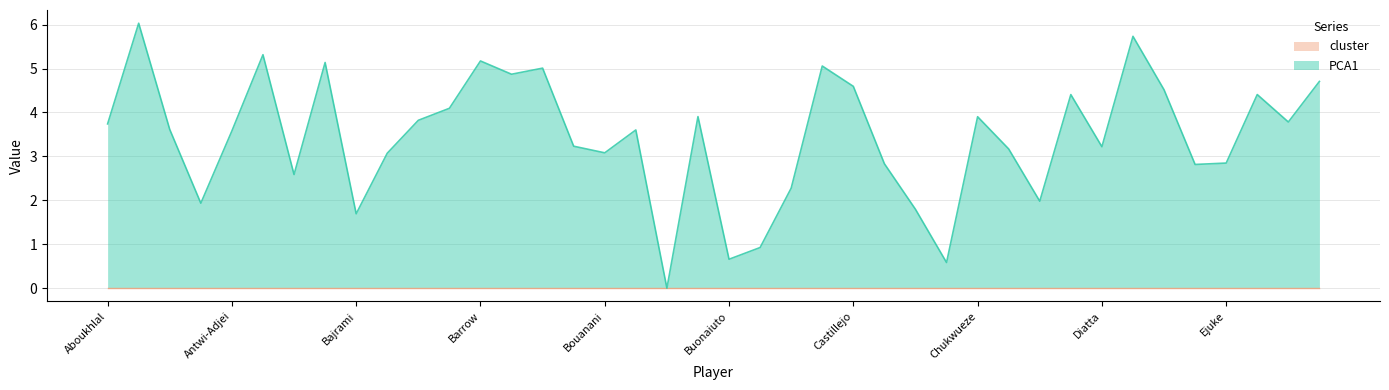

What position from the right is Bowen?

23